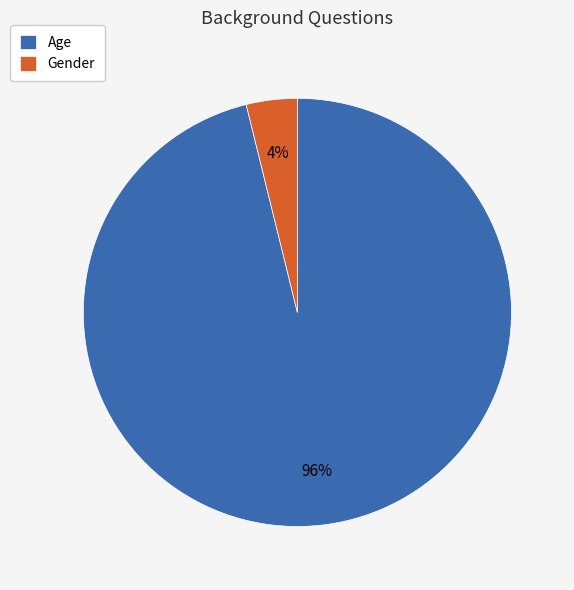

Which has a higher value, Age or Gender?

Age